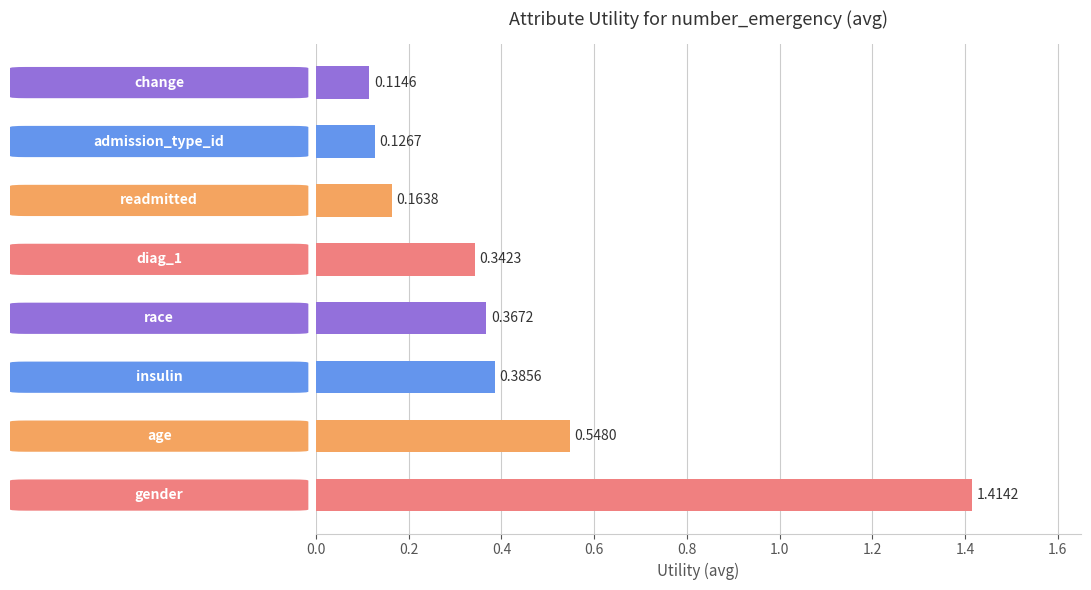

What is the difference between the maximum and second lowest values?

1.3